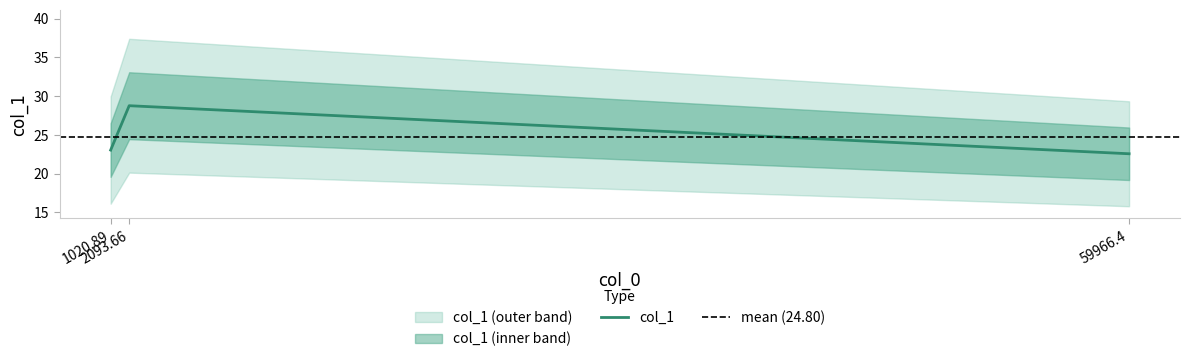

What is the change in value from 1020.89 to 2093.66?

+5.7